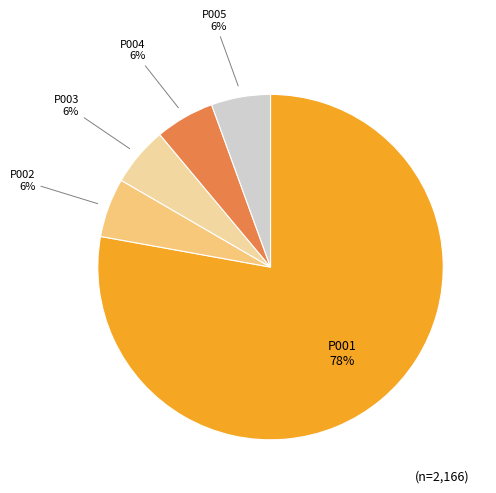

Count the number of slices in the pie.

5